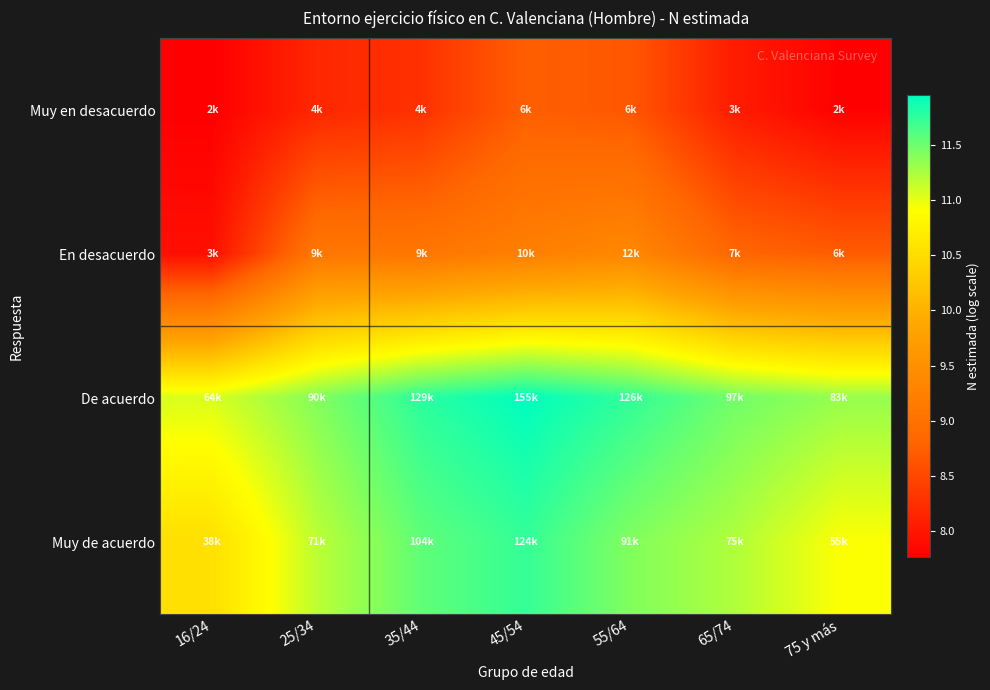

Rank the series at 16/24 from highest to lowest value.

De acuerdo, Muy de acuerdo, En desacuerdo, Muy en desacuerdo